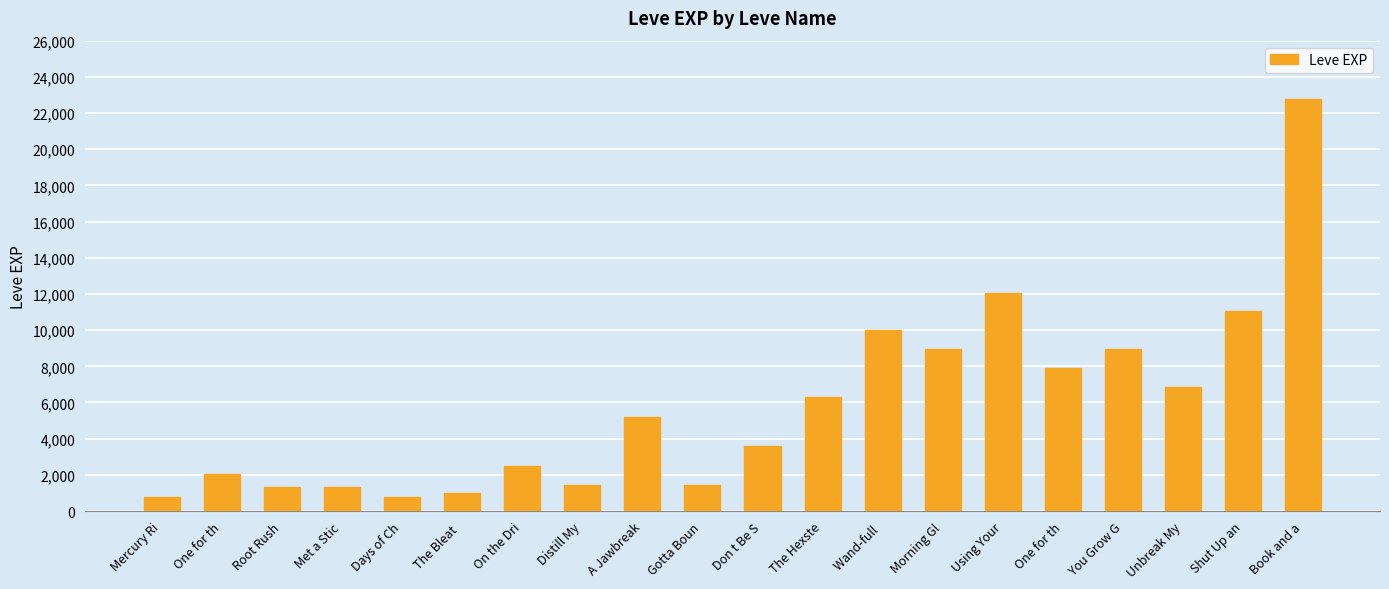

How many data points are less than 5220?

10